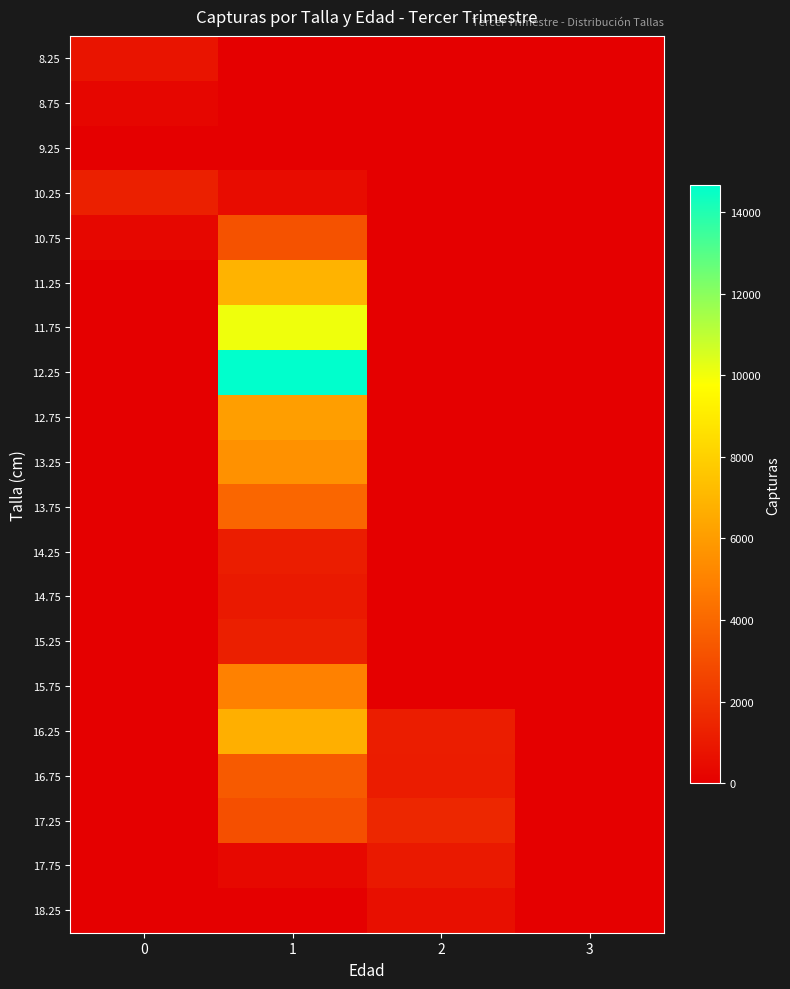

Reading left to right, list all the values displayed in this chart.

8.25: 0=801.3	1=0.0	2=0.0	3=0.0
8.75: 0=267.1	1=0.0	2=0.0	3=0.0
9.25: 0=0.0	1=0.0	2=0.0	3=0.0
10.25: 0=1246.2	1=498.5	2=0.0	3=0.0
10.75: 0=287.5	1=3162.5	2=0.0	3=0.0
11.25: 0=0.0	1=6892.4	2=0.0	3=0.0
11.75: 0=0.0	1=10059.2	2=0.0	3=0.0
12.25: 0=0.0	1=14654.0	2=0.0	3=0.0
12.75: 0=0.0	1=6095.6	2=0.0	3=0.0
13.25: 0=0.0	1=5573.4	2=0.0	3=0.0
13.75: 0=0.0	1=3945.2	2=0.0	3=0.0
14.25: 0=0.0	1=1172.7	2=0.0	3=0.0
14.75: 0=0.0	1=982.0	2=0.0	3=0.0
15.25: 0=0.0	1=1206.1	2=0.0	3=0.0
15.75: 0=0.0	1=4954.1	2=0.0	3=0.0
16.25: 0=0.0	1=6698.4	2=1143.6	3=0.0
16.75: 0=0.0	1=3484.0	2=1100.2	3=0.0
17.25: 0=0.0	1=3056.1	2=1528.1	3=0.0
17.75: 0=0.0	1=331.2	2=993.6	3=0.0
18.25: 0=0.0	1=0.0	2=620.7	3=0.0